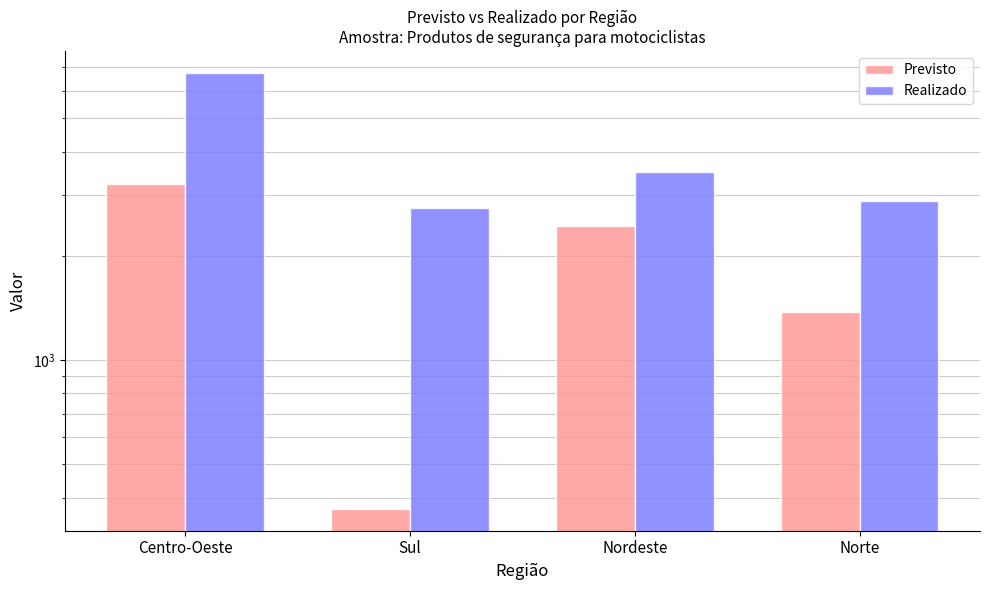

How many values in the Realizado series are below 3494?

2